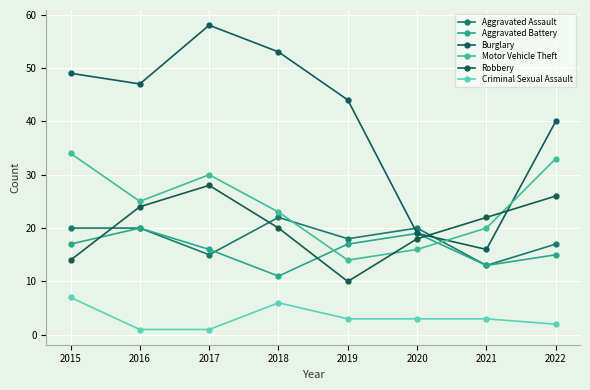

Reading left to right, extract all data points from this chart.

Aggravated Assault: 20	20	15	22	18	20	13	17
Aggravated Battery: 17	20	16	11	17	19	13	15
Burglary: 49	47	58	53	44	19	16	40
Motor Vehicle Theft: 34	25	30	23	14	16	20	33
Robbery: 14	24	28	20	10	18	22	26
Criminal Sexual Assault: 7	1	1	6	3	3	3	2